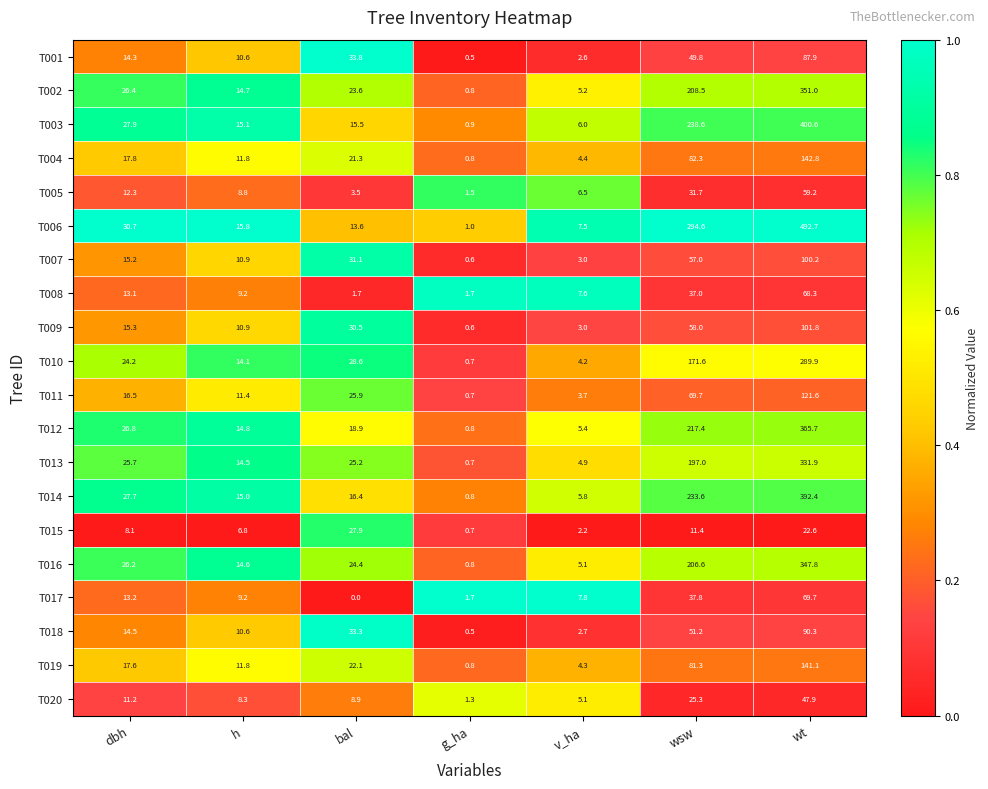

Where does the T020 series first go above 8?

dbh